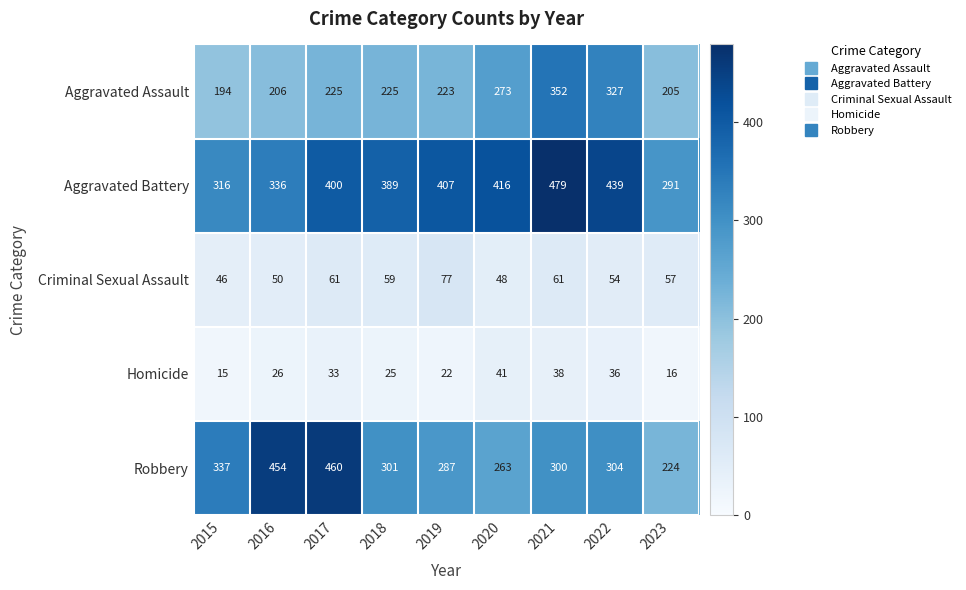

The Aggravated Assault series shows 273 at 2020. True or false?

True